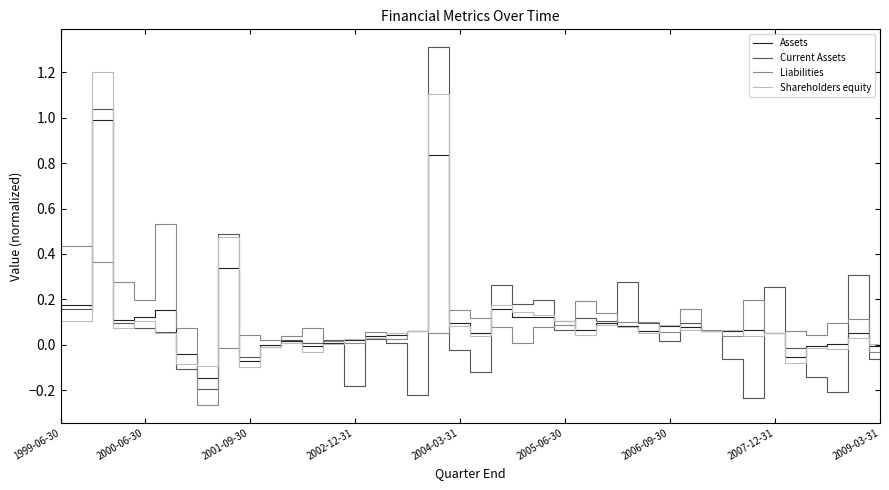

How many intersections are there between Current Assets and Assets?

18